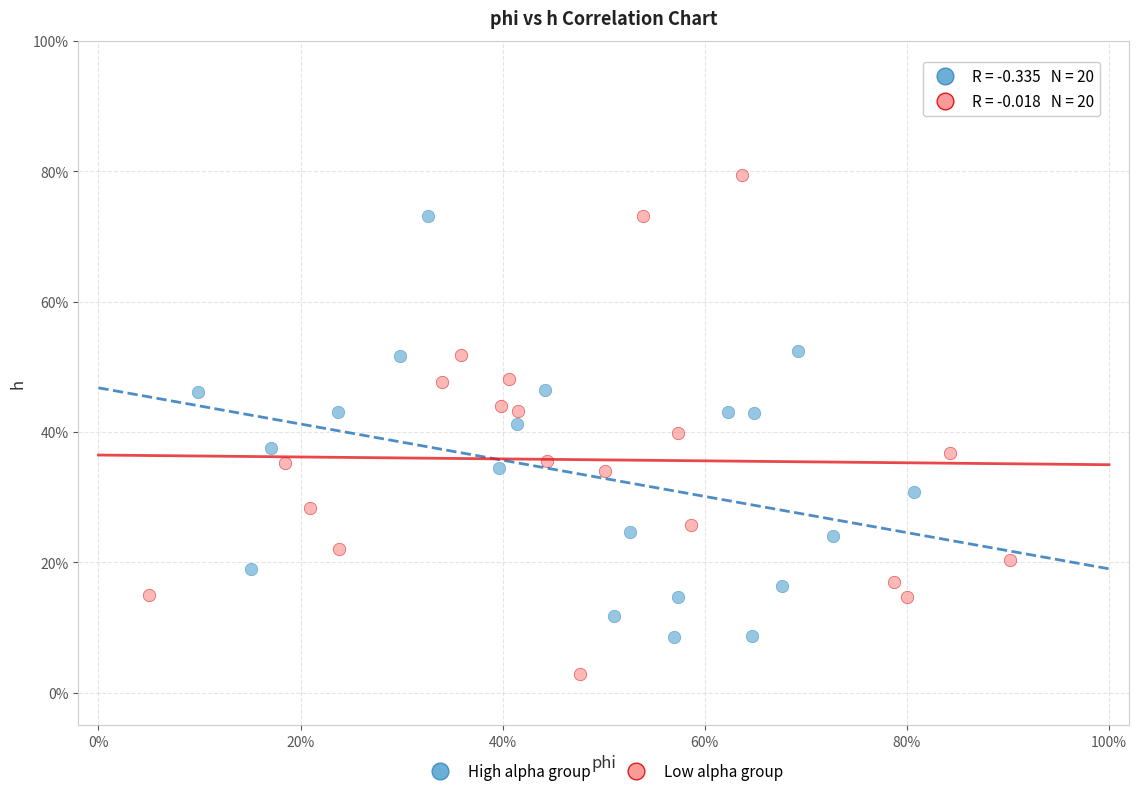

Which series contains the highest Y value?

Low alpha group